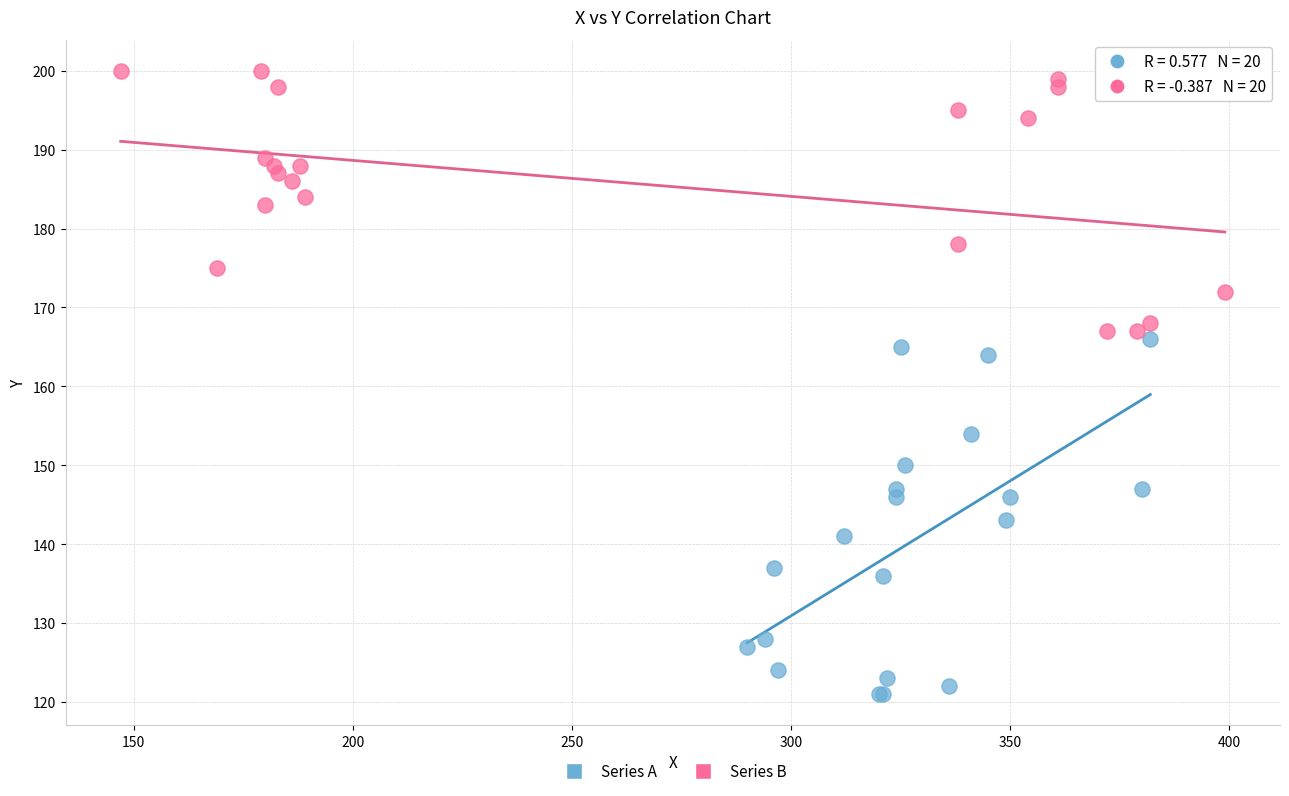

Which series contains the highest Y value?

Series B